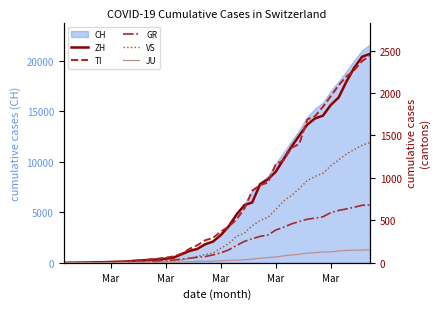

How many lines are shown in the chart?

5